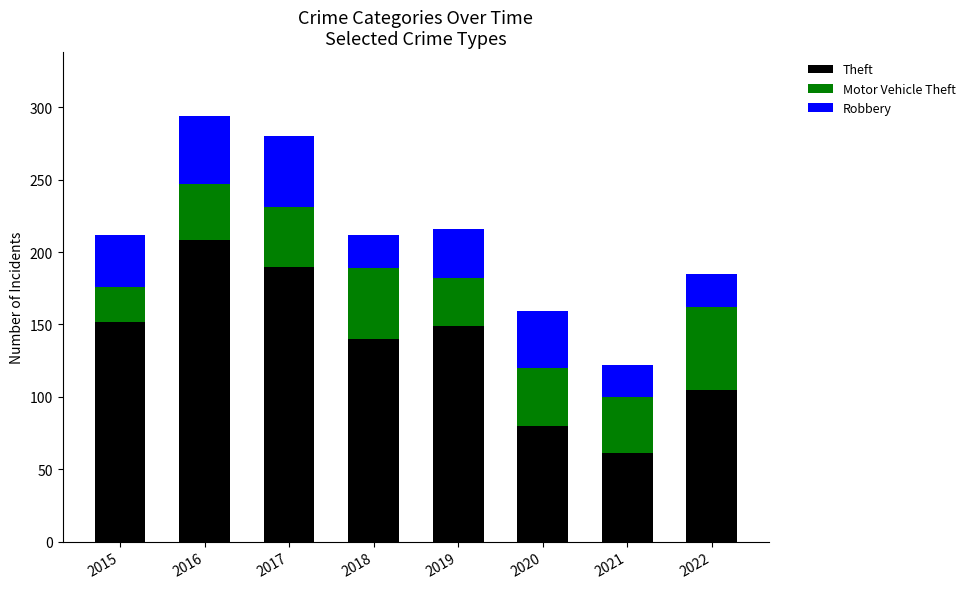

What is the total value across all series at 2022?

185